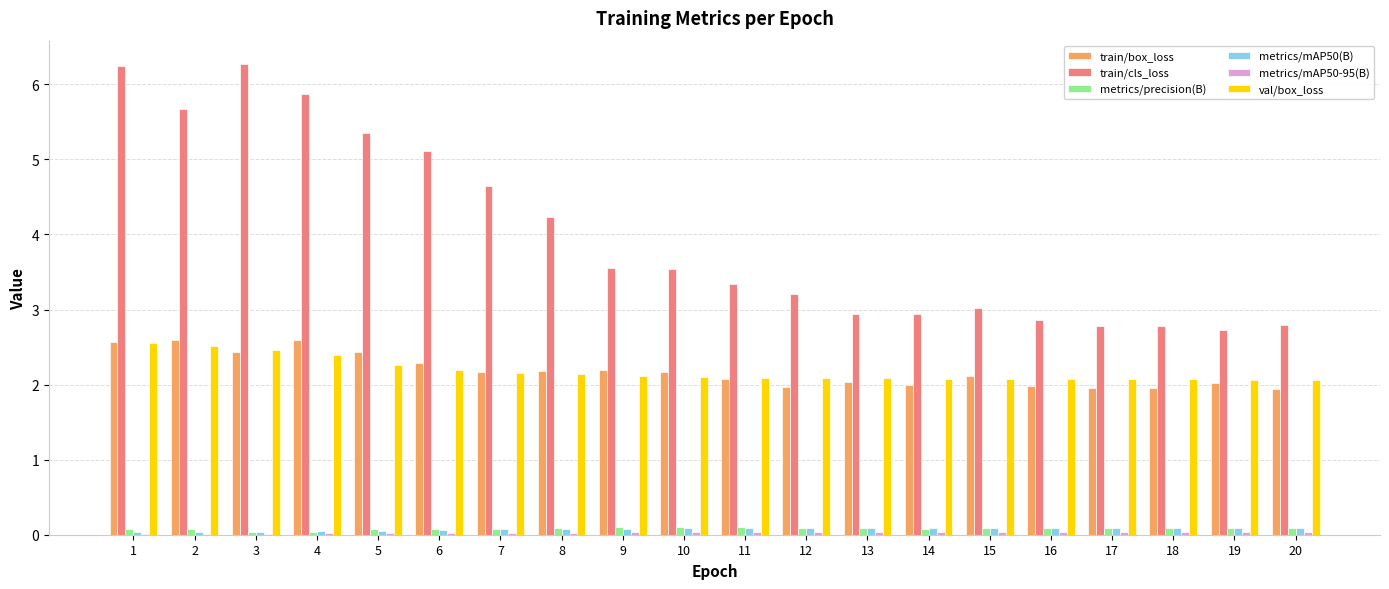

What is the greatest value displayed?

6.3